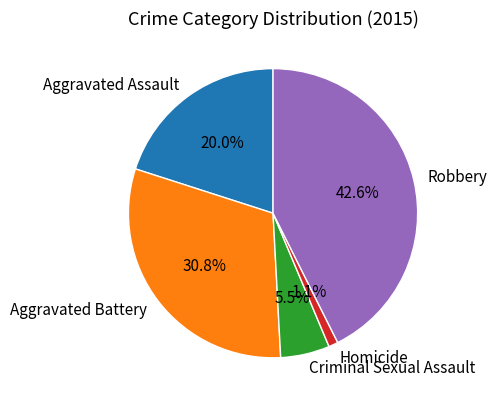

Approximately how many times larger is the value at Criminal Sexual Assault compared to Robbery?

0.1